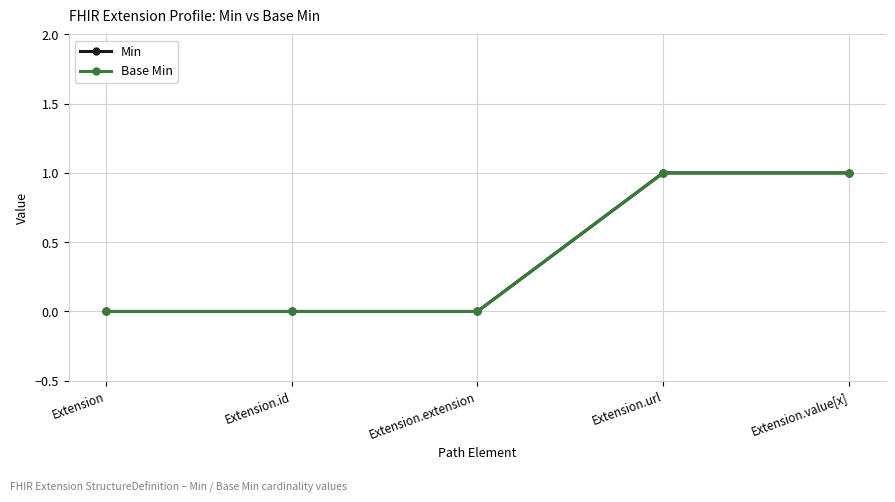

What is the sum of all Base Min values?

2